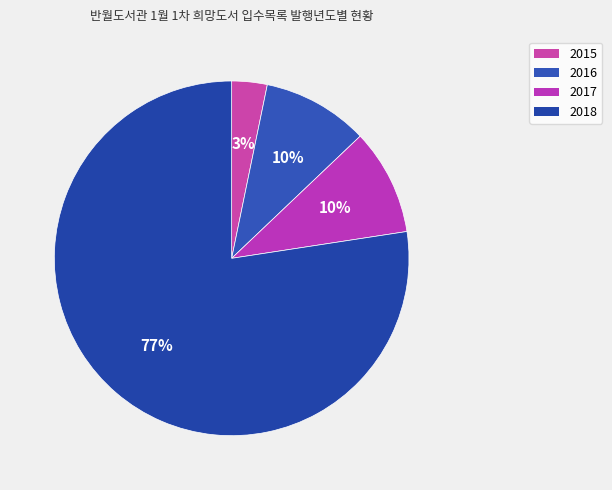

Count the number of slices in the pie.

4